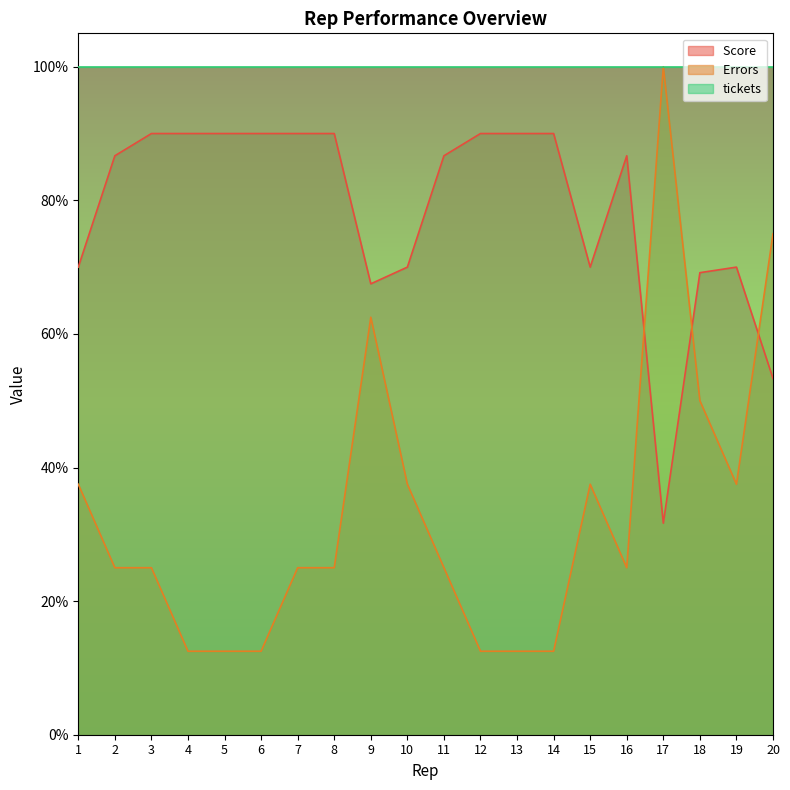

Rank the categories by ​Score value from lowest to highest.

17, 20, 9, 18, 1, 10, 15, 19, 2, 11, 16, 3, 4, 5, 6, 7, 8, 12, 13, 14